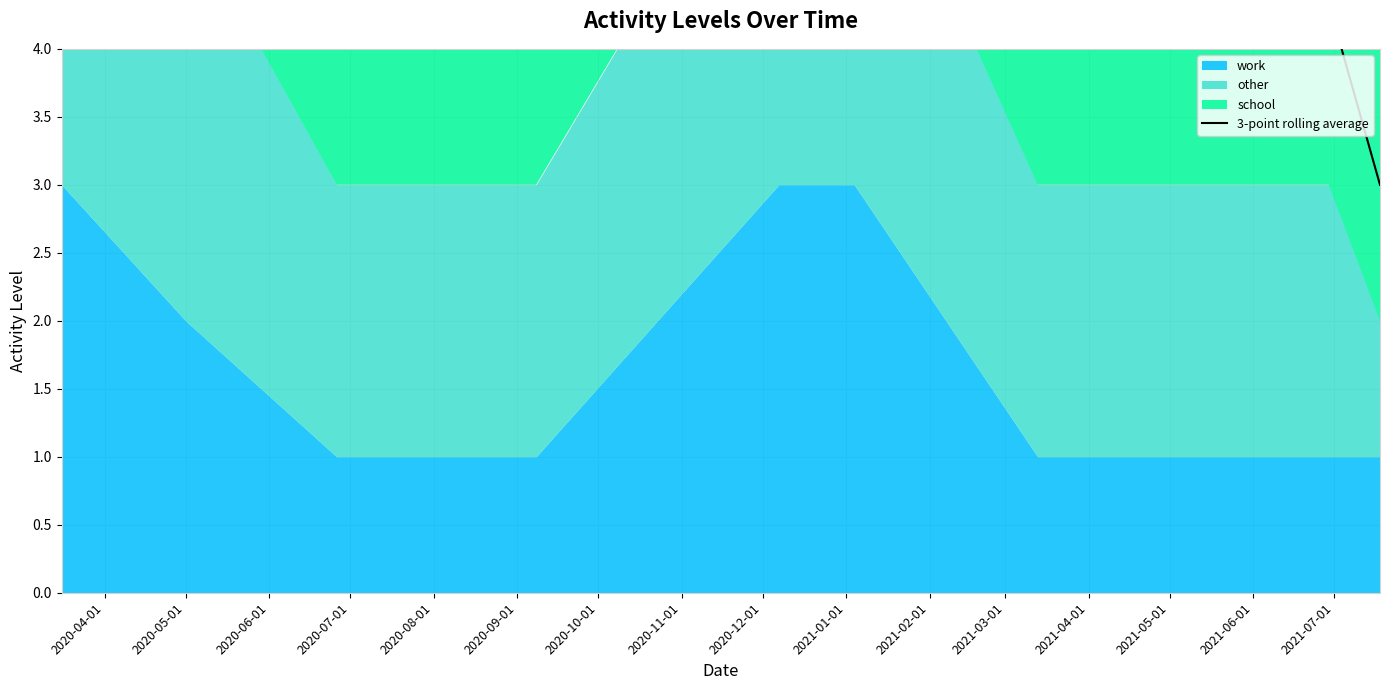

What is the maximum value shown in the chart?

8.0